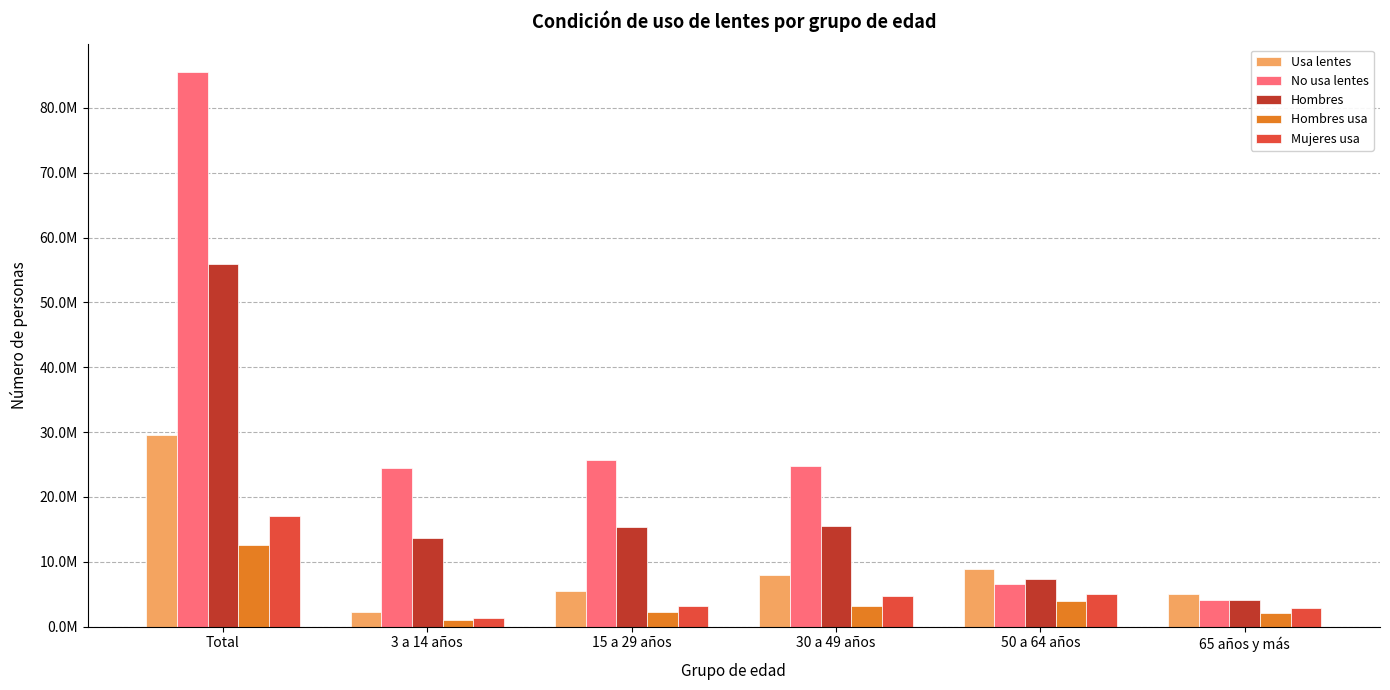

What is the approximate value of Mujeres usa at 15 a 29 años, to the nearest 50?

3211700